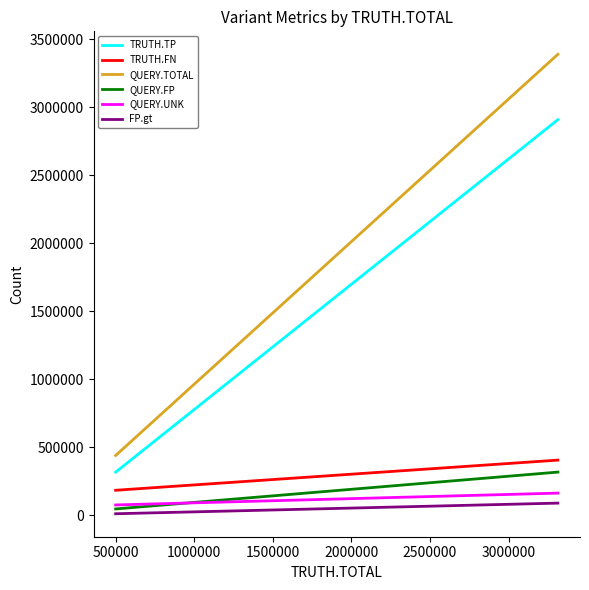

Reading left to right, transcribe all the data shown in this chart.

TRUTH.TP: 317001	317001	2908634	2908634
TRUTH.FN: 183792	183792	405509	405509
QUERY.TOTAL: 439517	439517	3389183	3389183
QUERY.FP: 46494	46494	317430	317430
QUERY.UNK: 75977	75977	162931	162931
FP.gt: 11148	11148	89336	89336